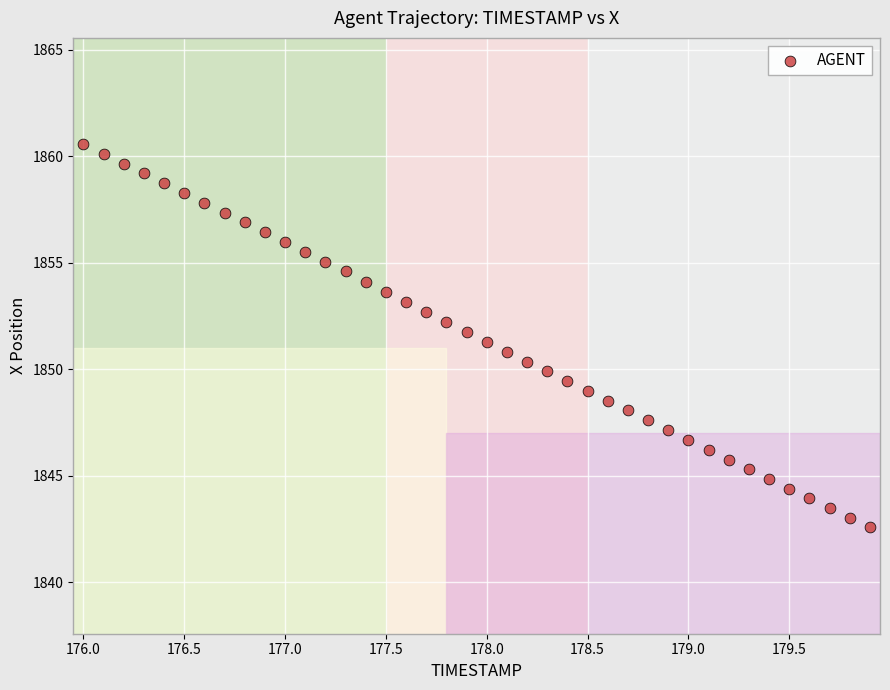

What is the range of X values (max minus min)?

3.9